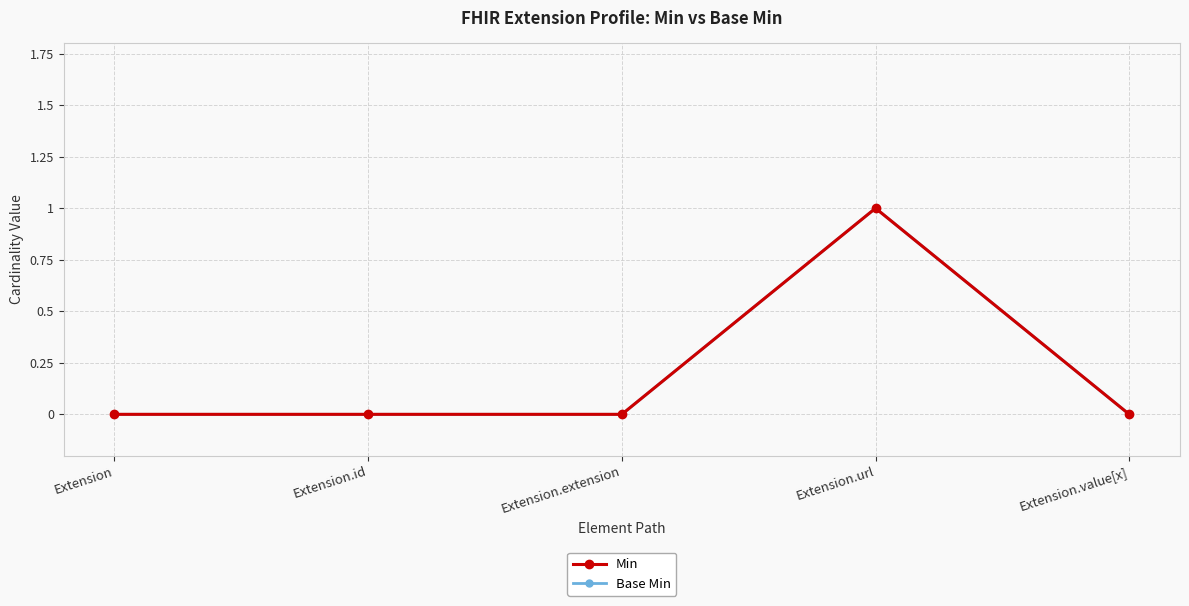

Does the chart have visible grid lines?

Yes